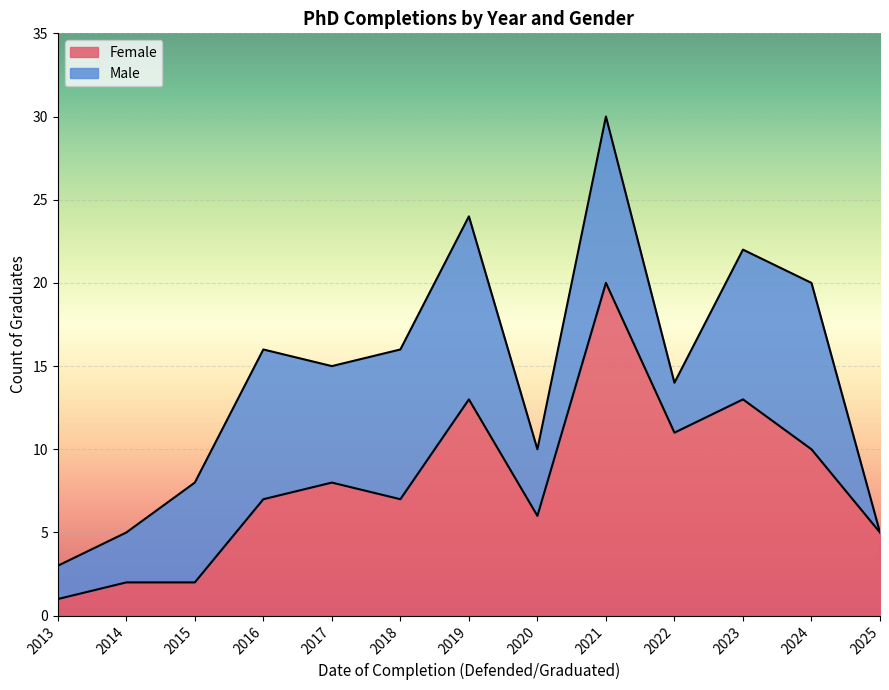

List the labels in order of value, smallest first.

2013, 2014, 2015, 2025, 2020, 2016, 2018, 2017, 2024, 2022, 2019, 2023, 2021